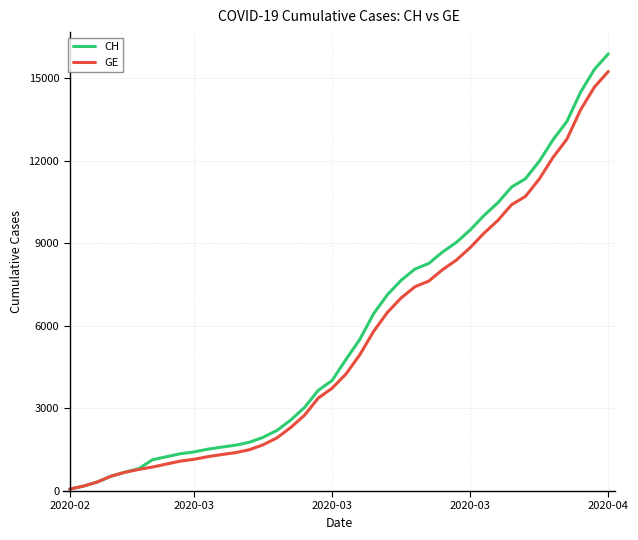

Which series has the largest range (max minus min)?

CH